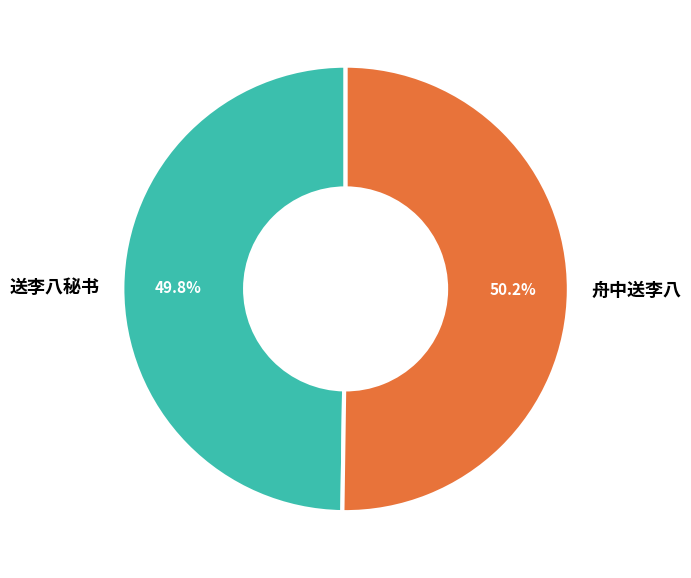

Count the number of slices in the pie.

2